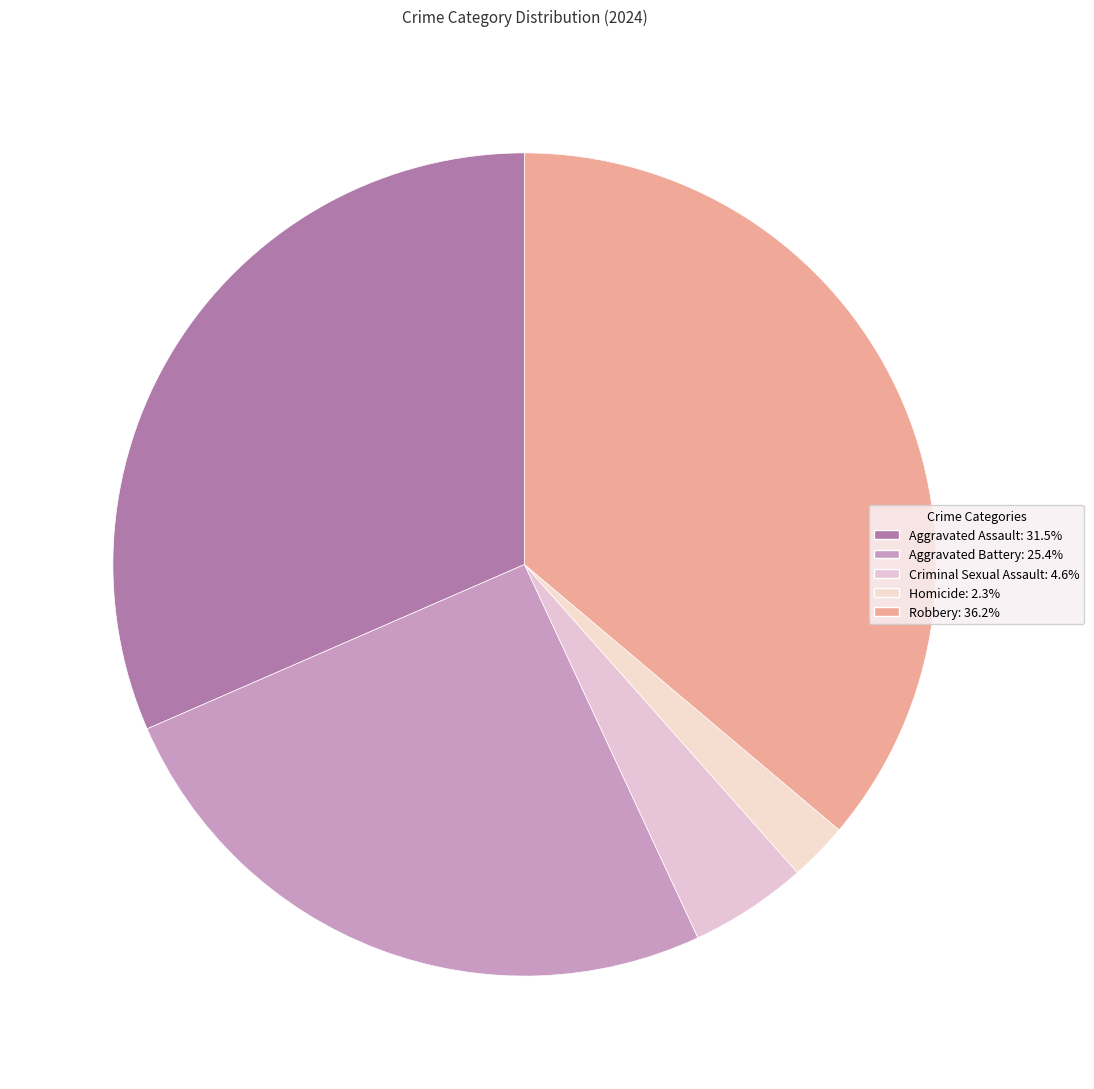

How many segments does this pie chart have?

5